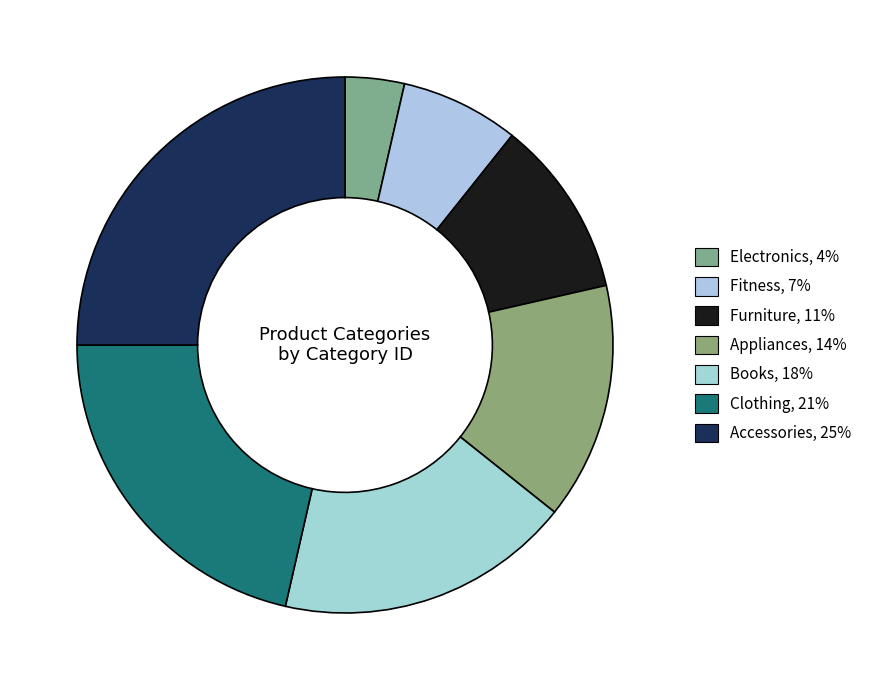

What percentage is the Electronics slice, to the nearest percent?

4%